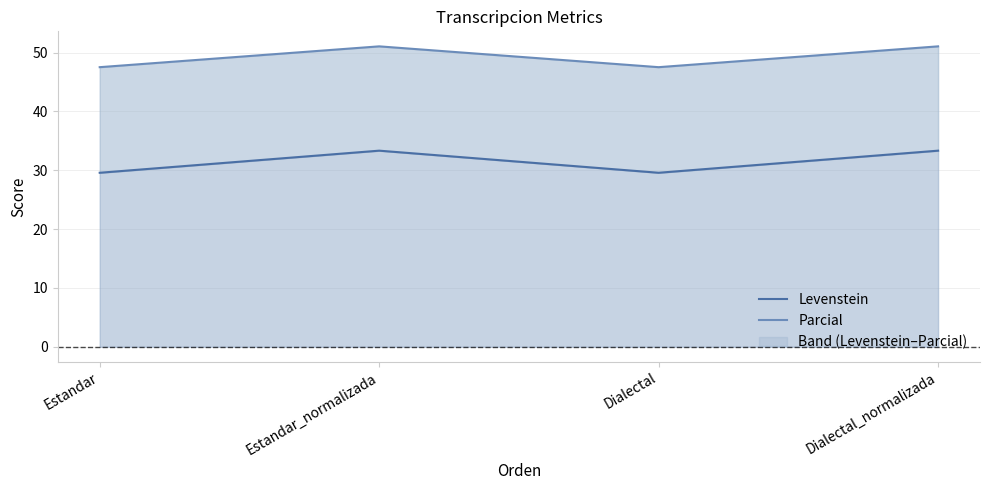

Which has a higher value, Estandar_normalizada or Dialectal_normalizada?

Estandar_normalizada